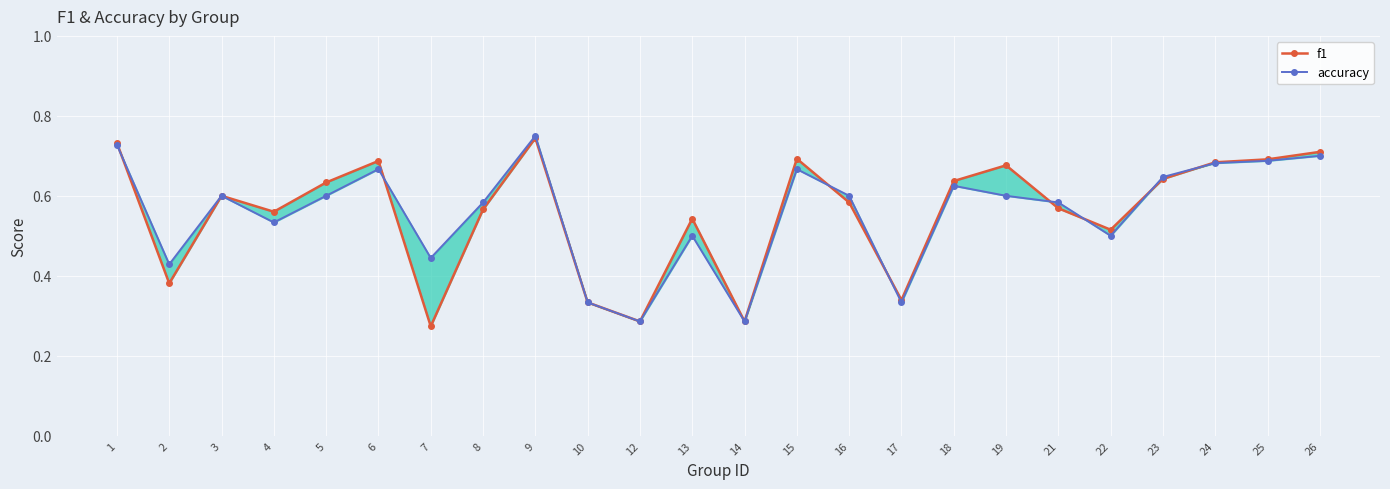

What is the total value across all series at 18?

1.3